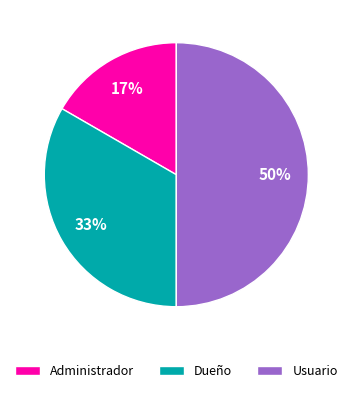

True or false: Usuario accounts for 43% of the total.

False